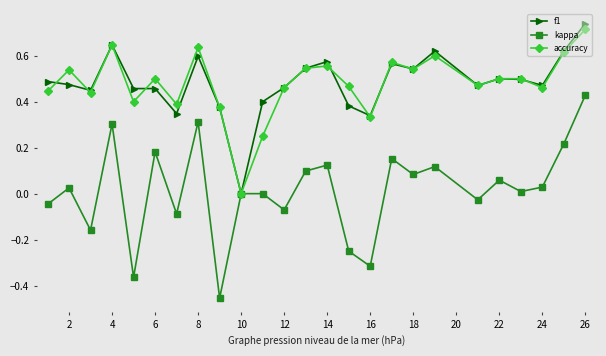

What are all the series names shown in the legend?

f1, kappa, accuracy